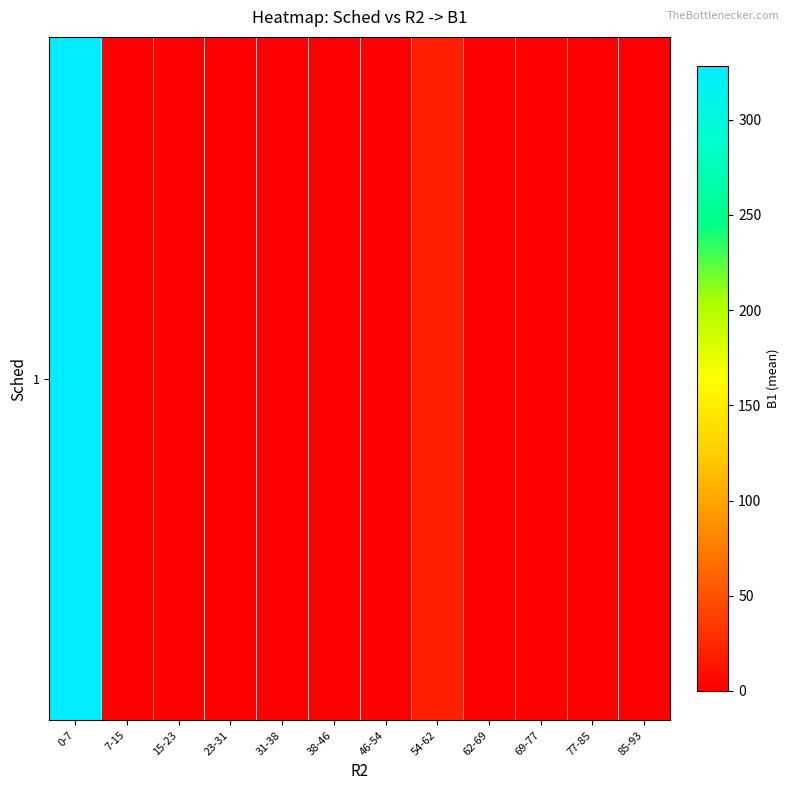

What is the difference between the values at 54-62 and 38-46?

20.0